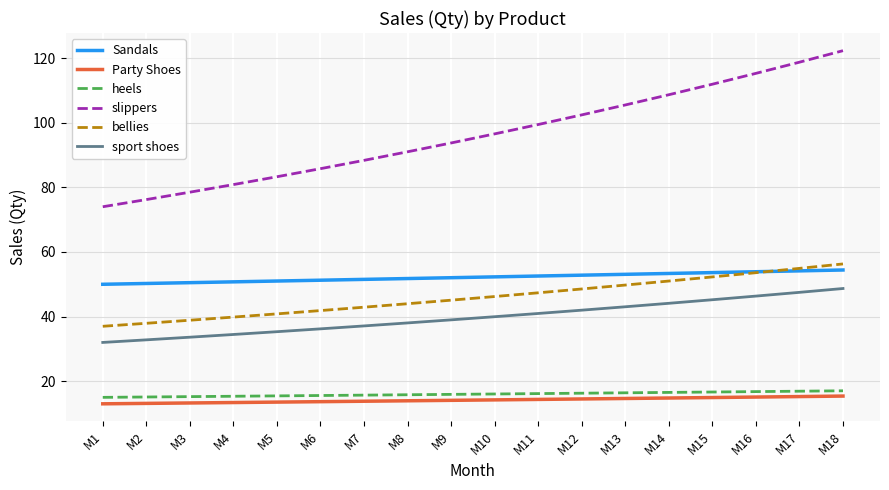

Between M3 and M11, which series saw the biggest shift?

slippers